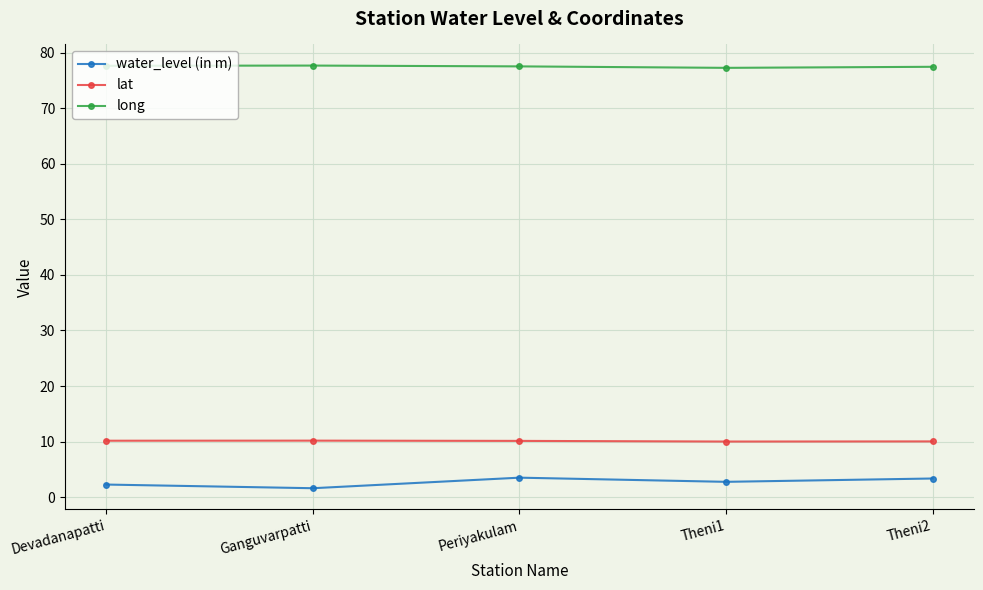

What is the total value across all series at Ganguvarpatti?

89.5